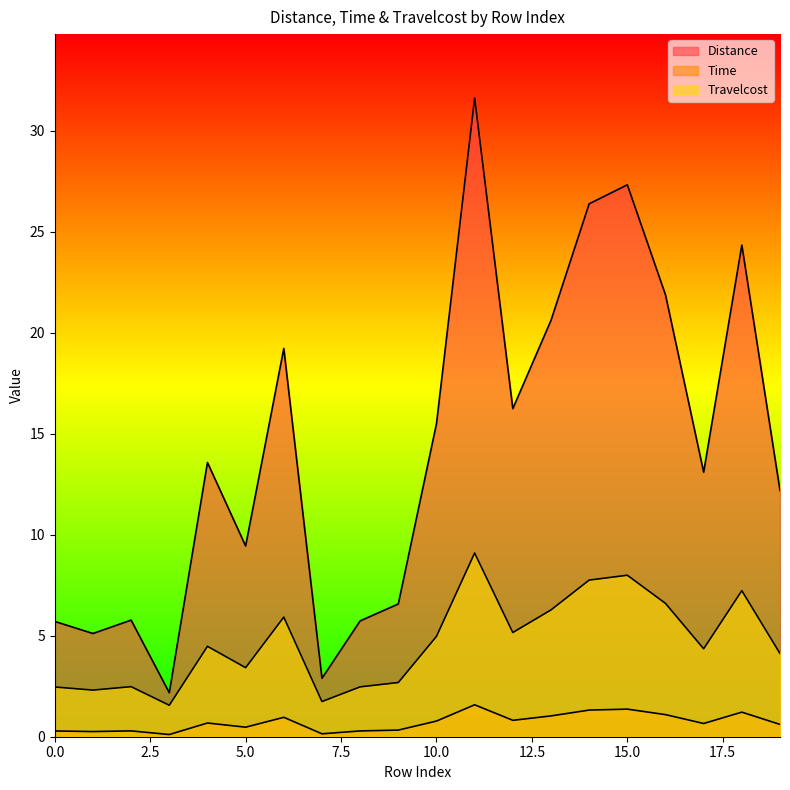

The Distance series shows 9.1 at 11. True or false?

True